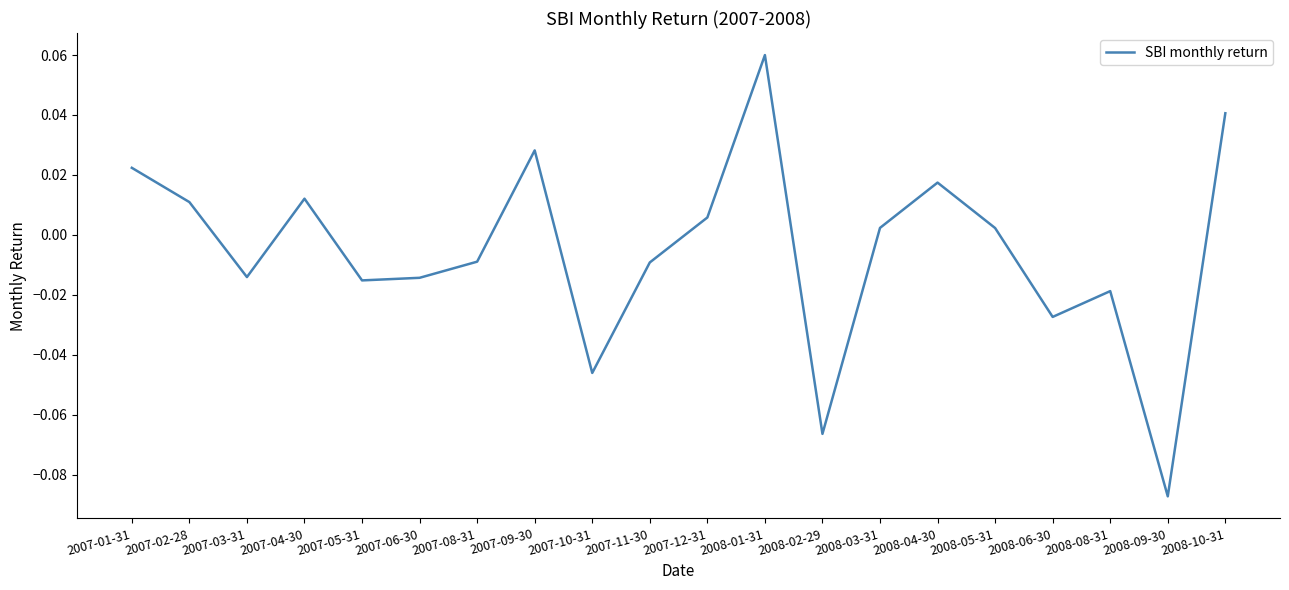

At which category does the chart reach its minimum across all series?

2008-09-30